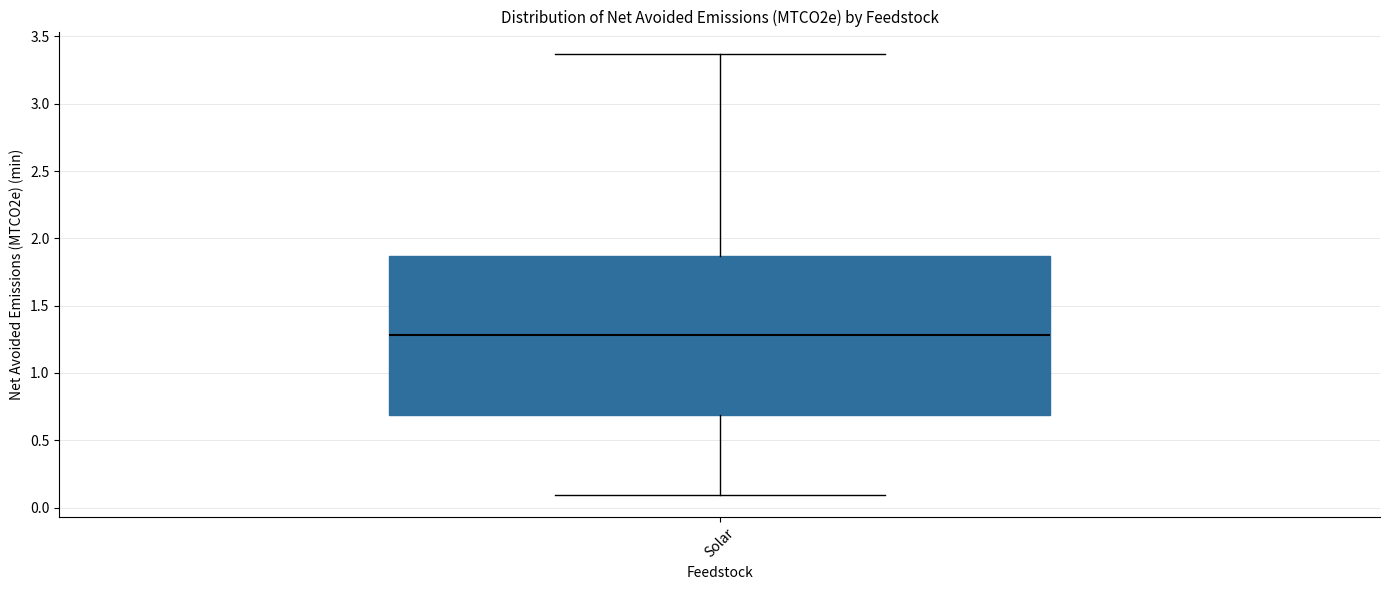

Read this box plot against the y-axis: the position of the median line, the range covered by the box, and the ends of both whiskers. The values are not printed on the chart, so give them approximately, as read against the axis.

median 1.30, box 0.70 to 1.85, whiskers 0.10 to 3.35